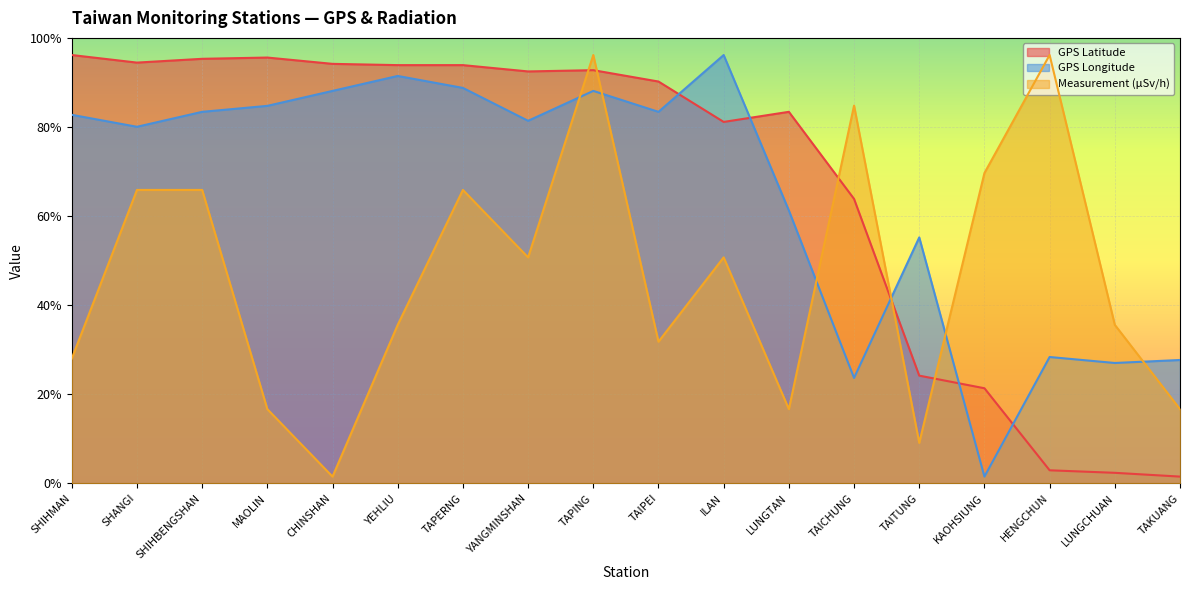

How many intersections are there between GPS Latitude and GPS Longitude?

5